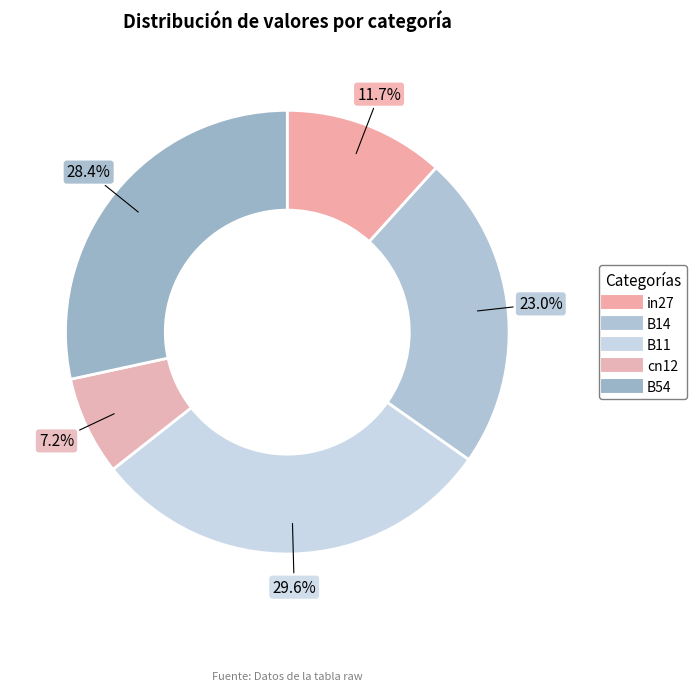

How many segments does this pie chart have?

5